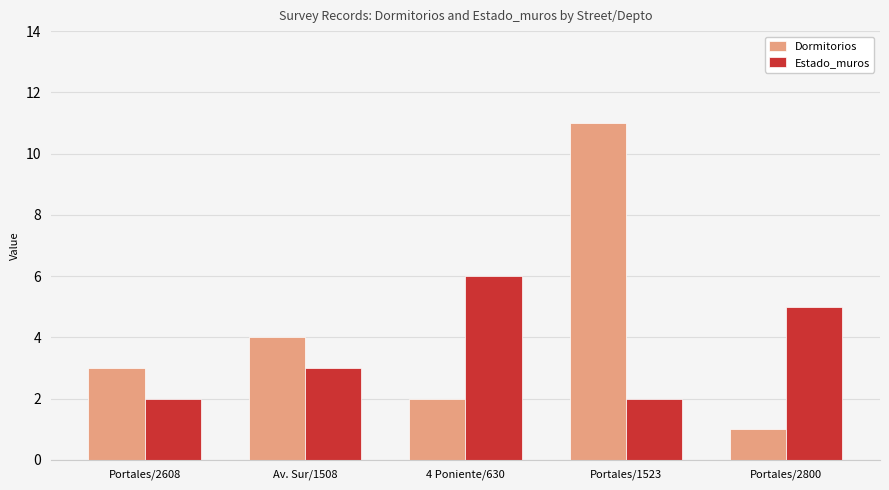

Which category has the highest value in the Dormitorios series?

Portales/1523